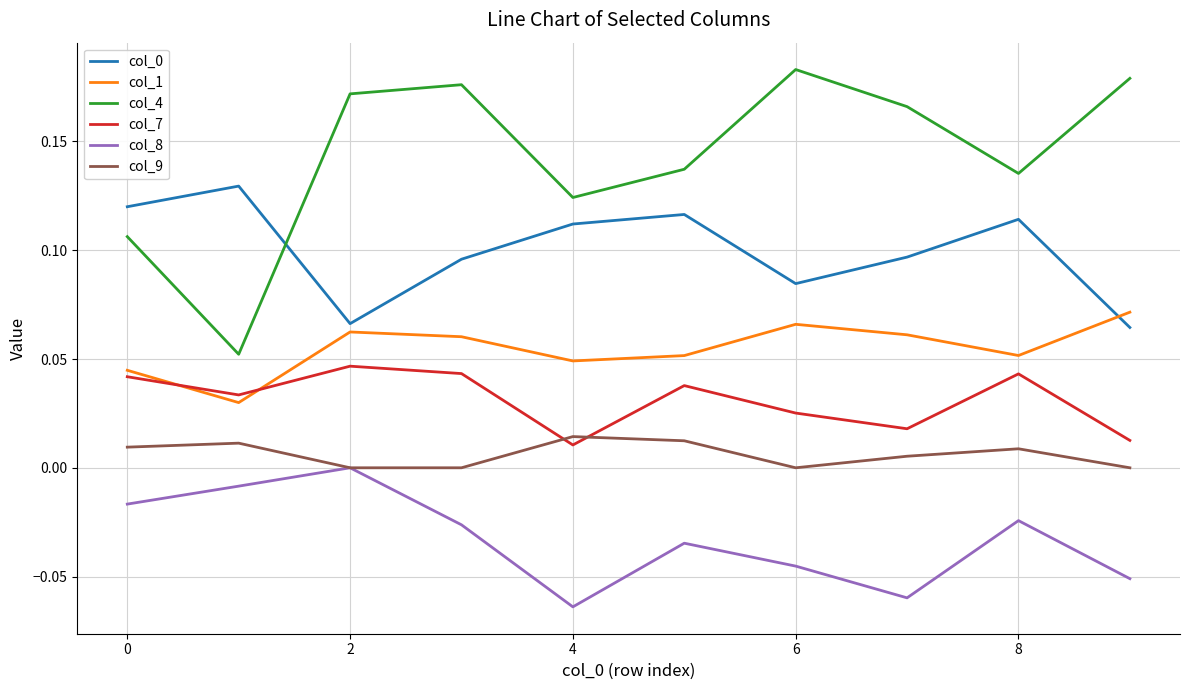

Which series has the largest total across all categories?

col_4